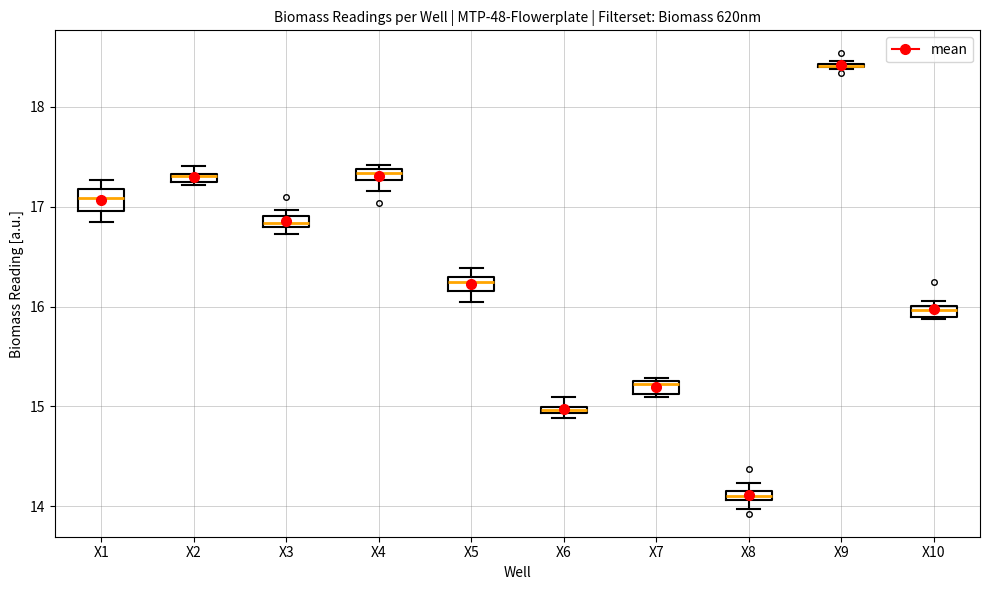

Where is the upper edge of the box for X10 on the y-axis? The values are not printed on the chart, so give them approximately, as read against the axis.

16.0